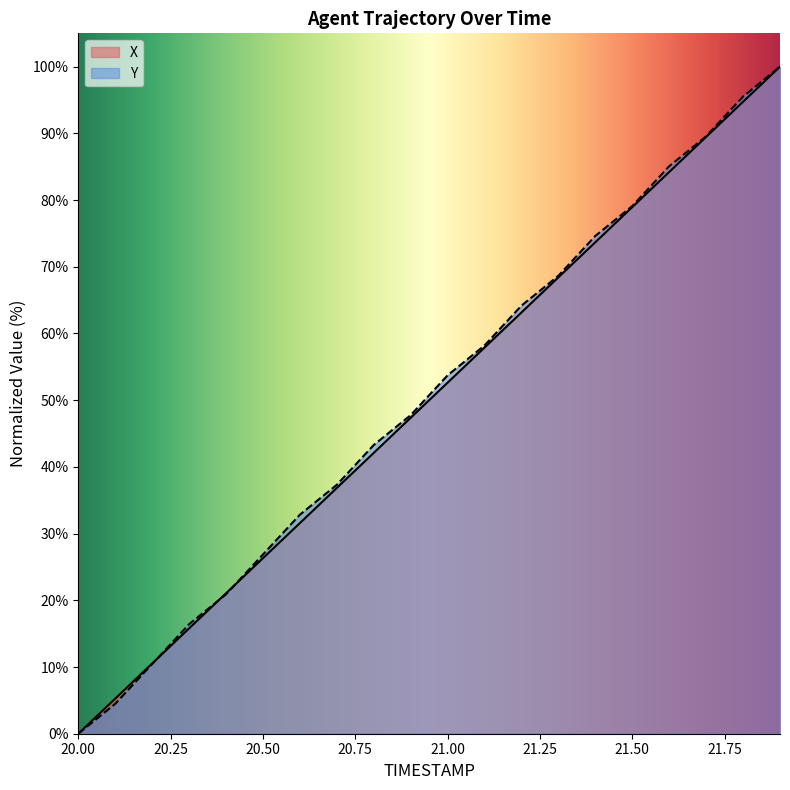

At which category is the sum across all series the highest?

21.9